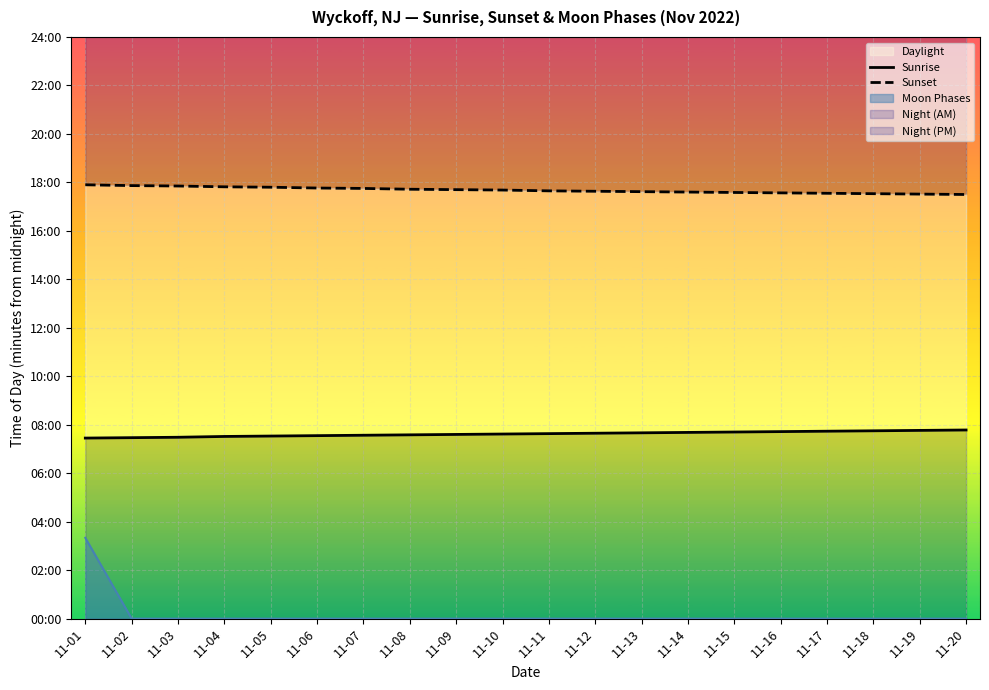

Which series changed the most between 11-09 and 11-16?

Sunset